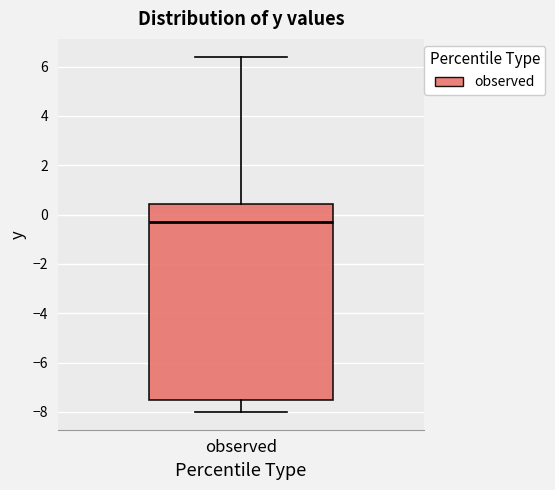

Where is the upper edge of the box for observed on the y-axis? The values are not printed on the chart, so give them approximately, as read against the axis.

0.4